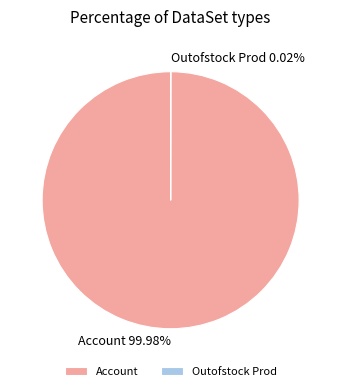

Which slice is the largest?

Account